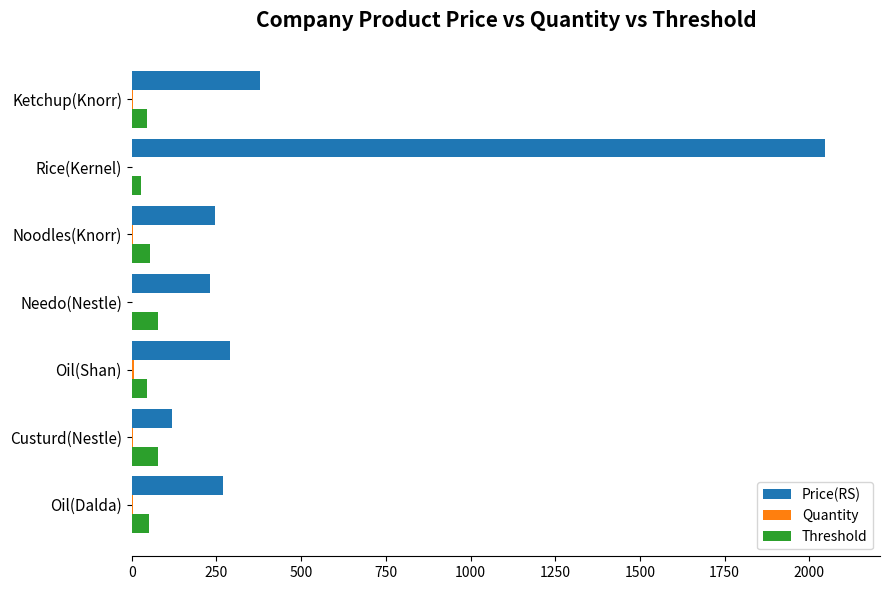

What is the highest value of the Threshold series?

78